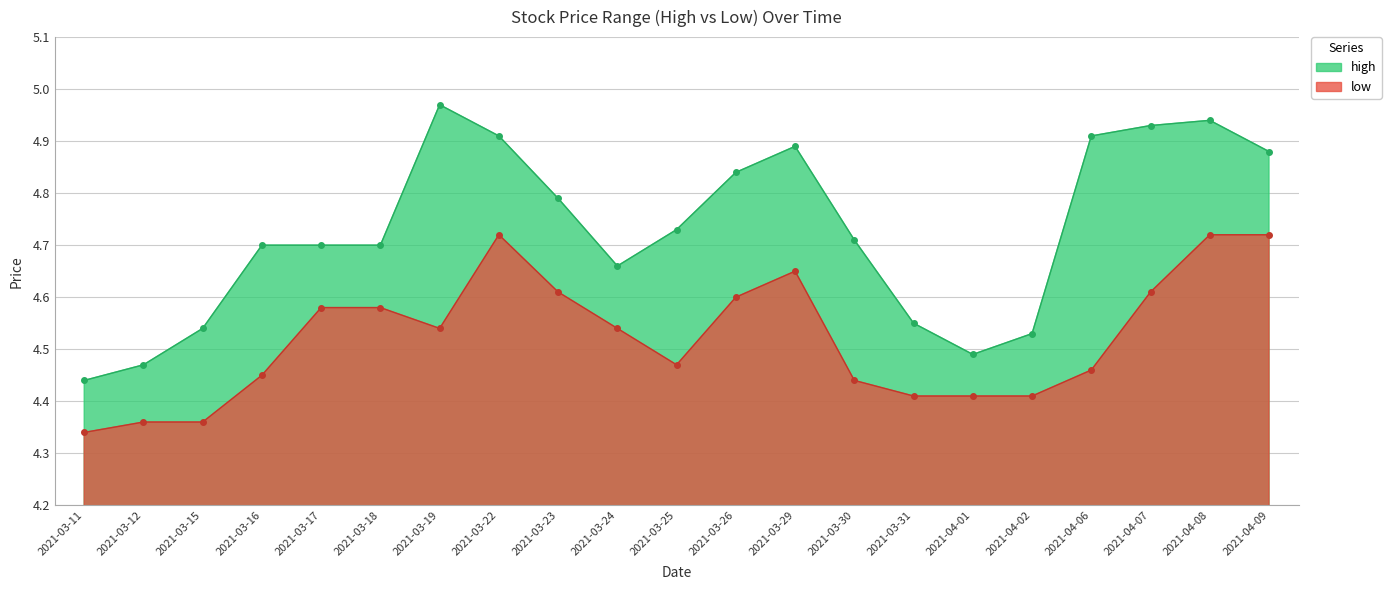

Where is low nearest to the value 4?

2021-03-11